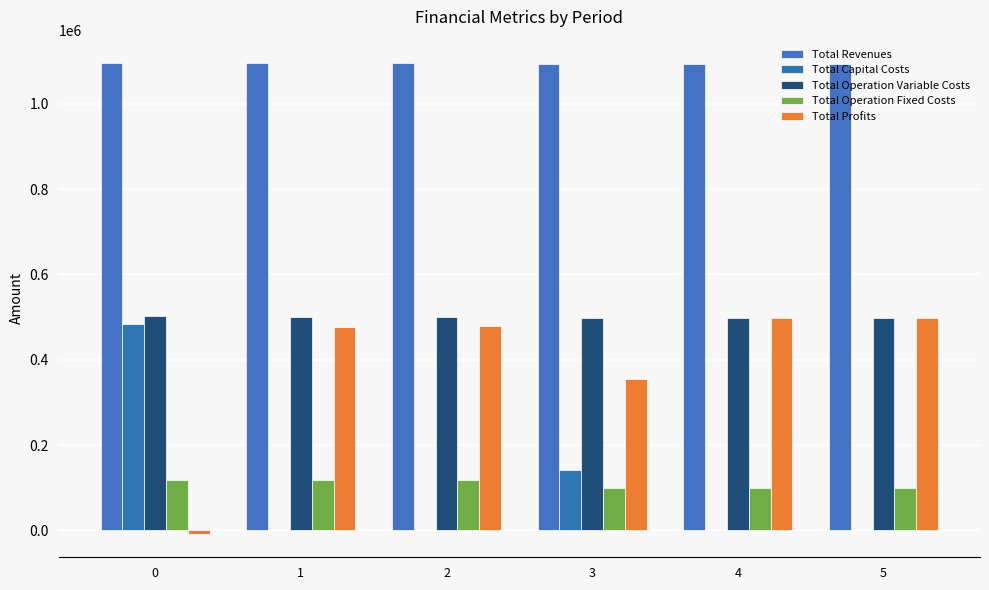

Are the bars horizontal?

No